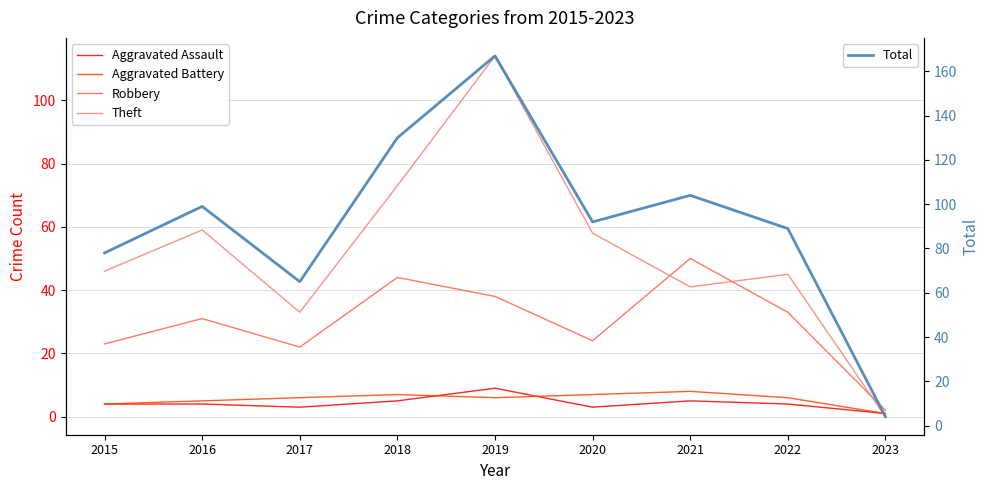

Reading left to right, list all the values displayed in this chart.

Aggravated Assault: 4	4	3	5	9	3	5	4	1
Aggravated Battery: 4	5	6	7	6	7	8	6	1
Robbery: 23	31	22	44	38	24	50	33	2
Theft: 46	59	33	73	114	58	41	45	0
Total: 78	99	65	130	167	92	104	89	4